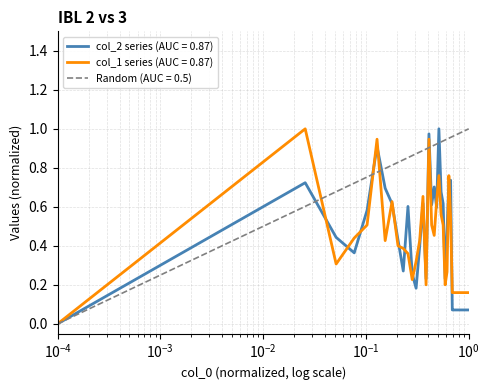

What is the value of the col_2 point at the 34th from the left?

0.1